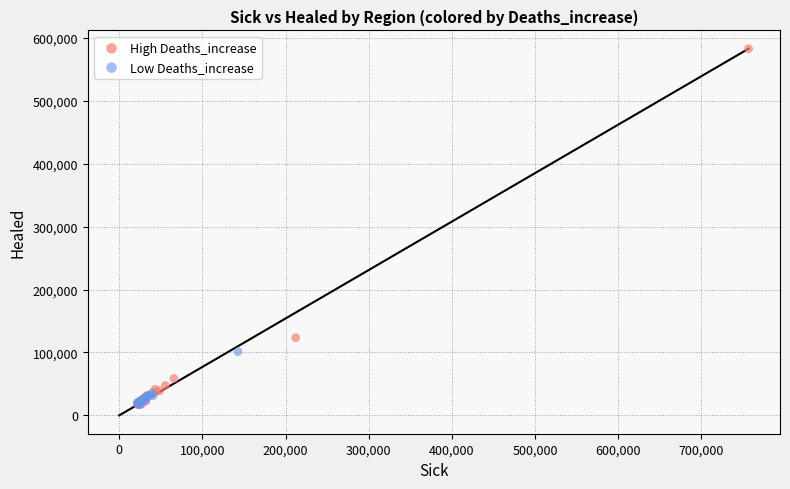

Which series has the widest spread of Y values?

High Deaths_increase